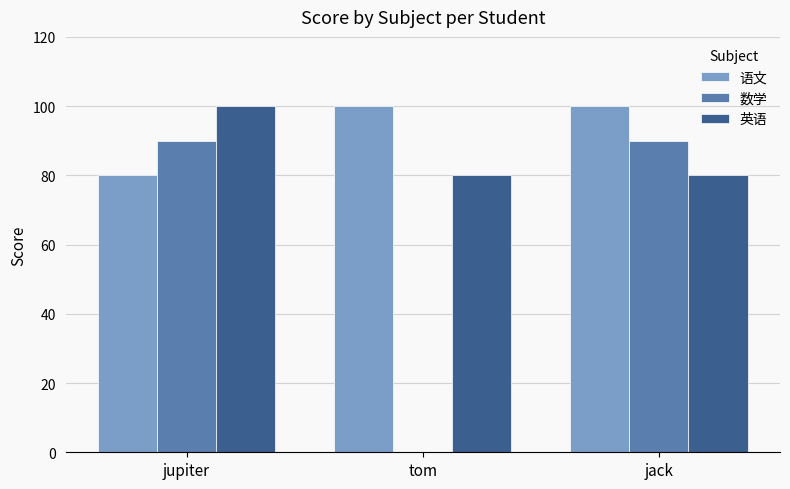

What is the maximum value for 英语?

100